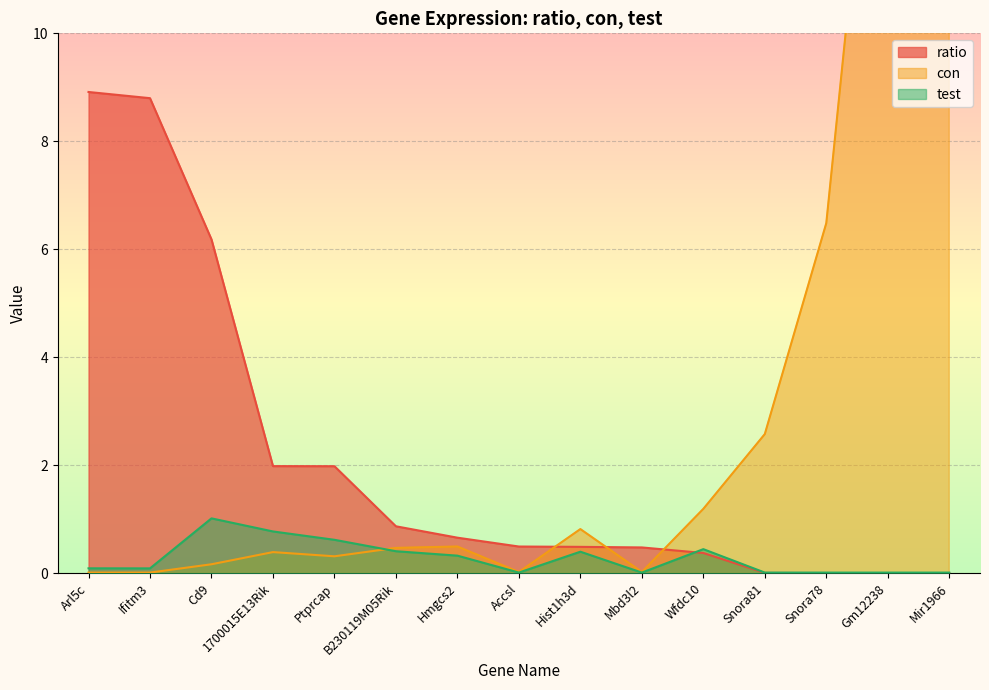

What is the maximum value shown in the chart?

108.7